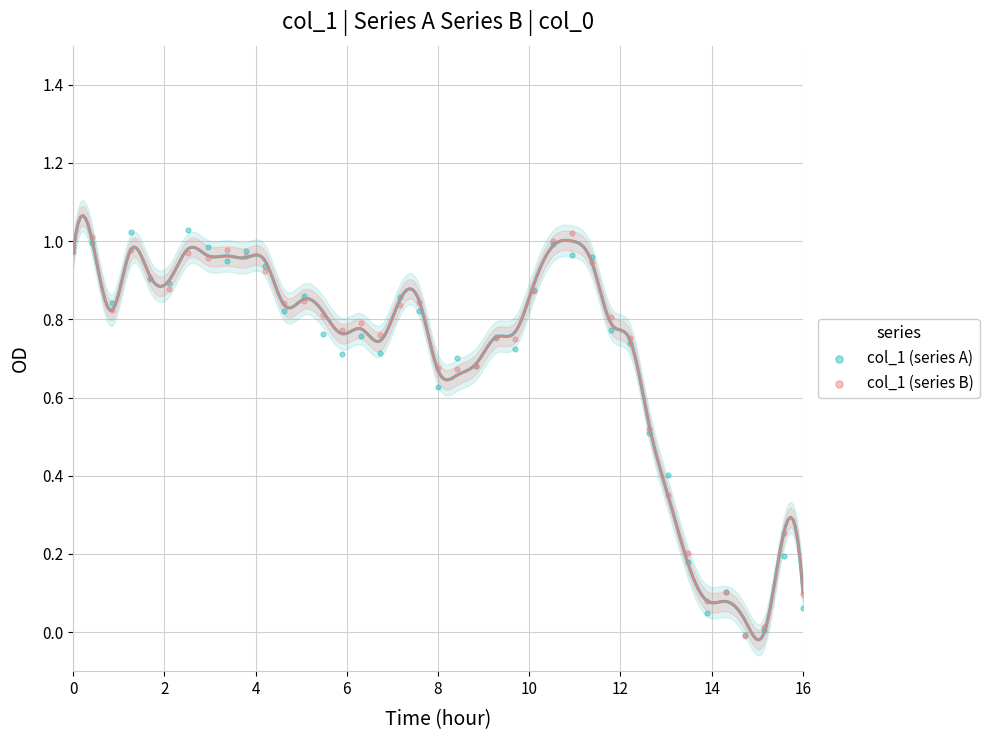

What are all the series names shown in the legend?

col_1 (series A), col_1 (series B)